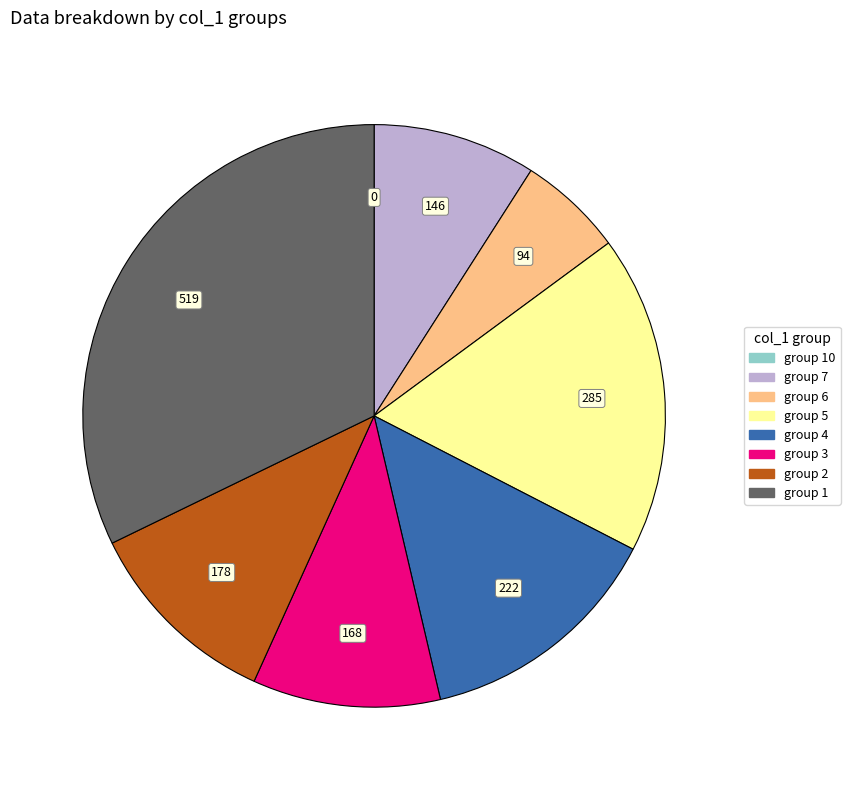

Is group 3 the majority of the pie?

No